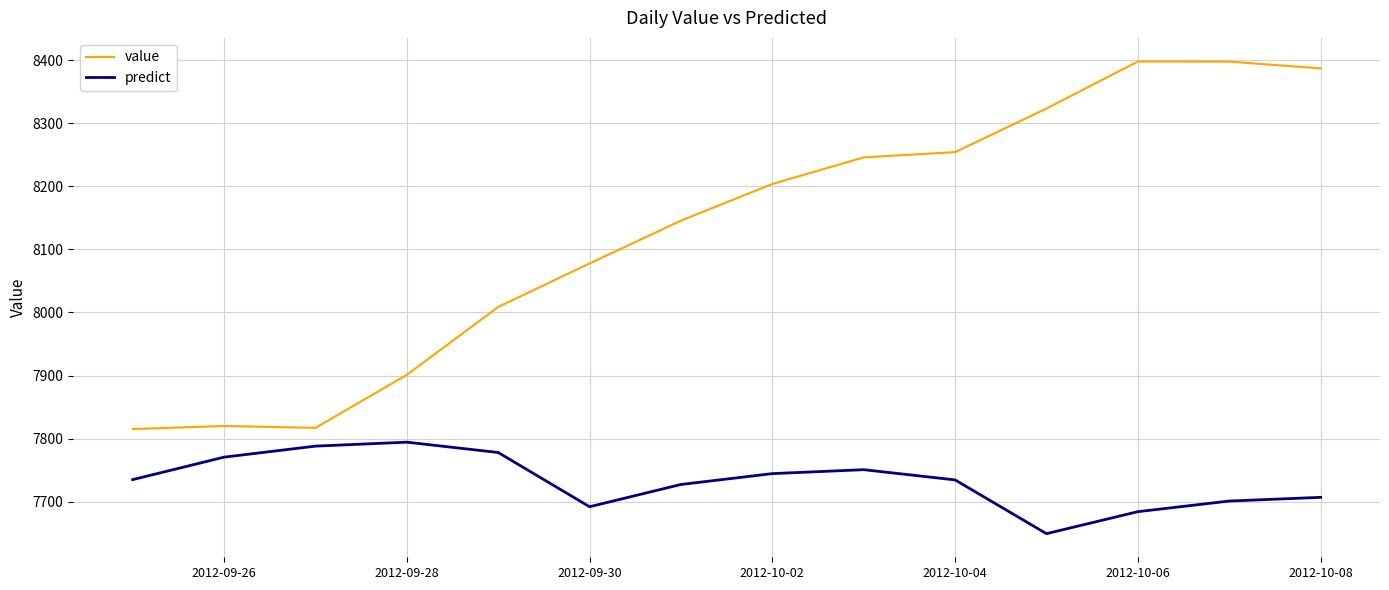

Which series has the largest total across all categories?

value